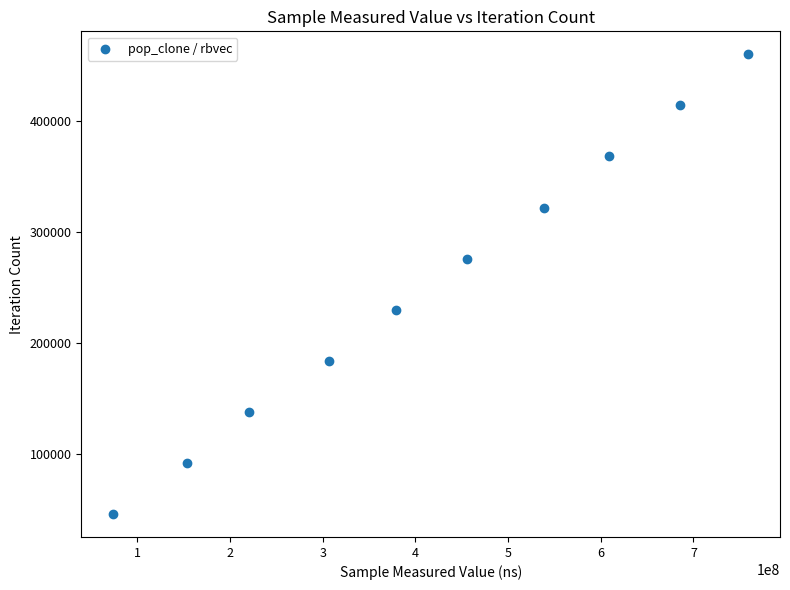

What is the average X value?

418069801